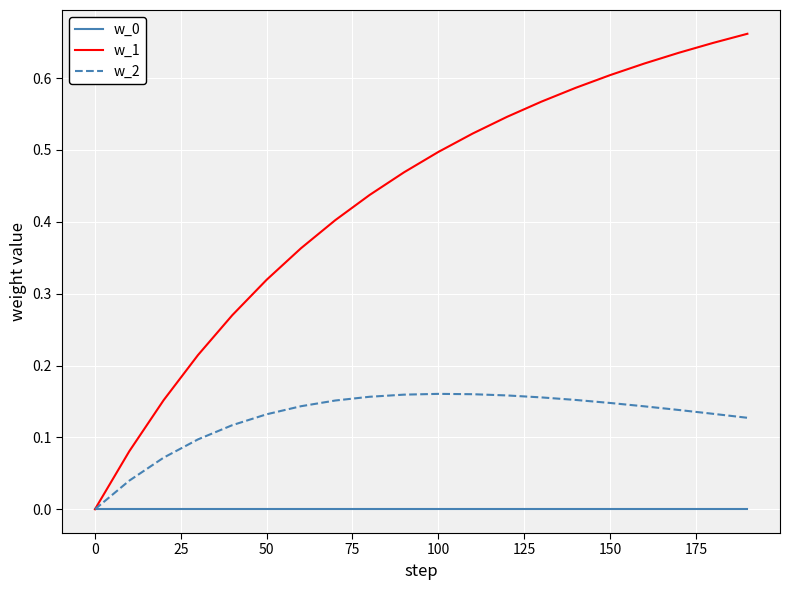

Does the chart have visible grid lines?

Yes